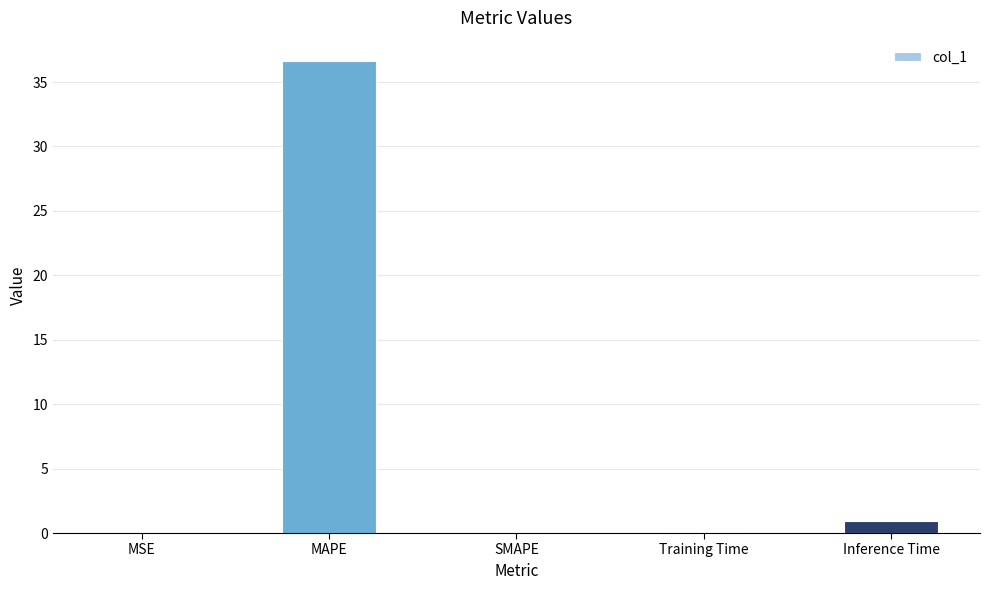

The value at SMAPE is 0.0. True or false?

True